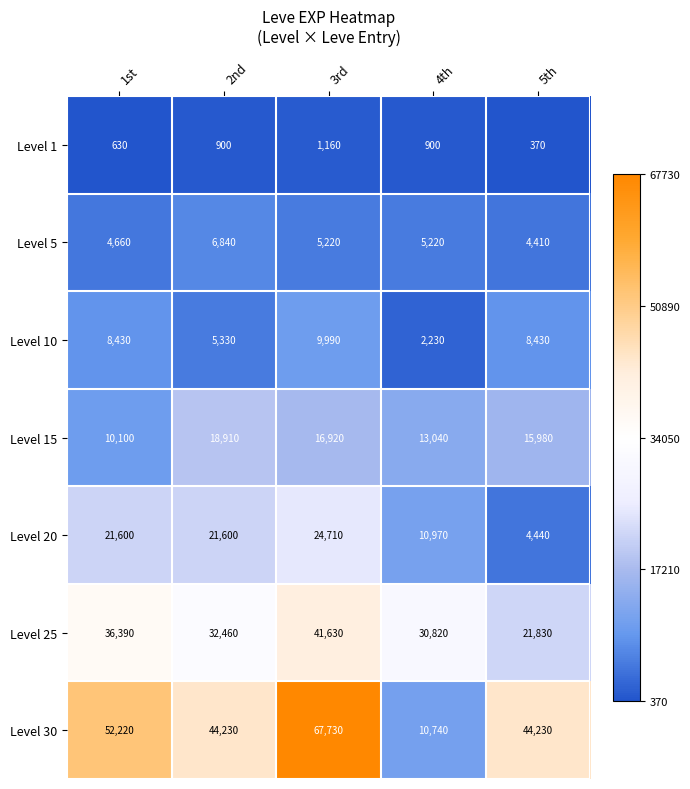

The Level 25 series shows 32460 at 2nd. True or false?

True